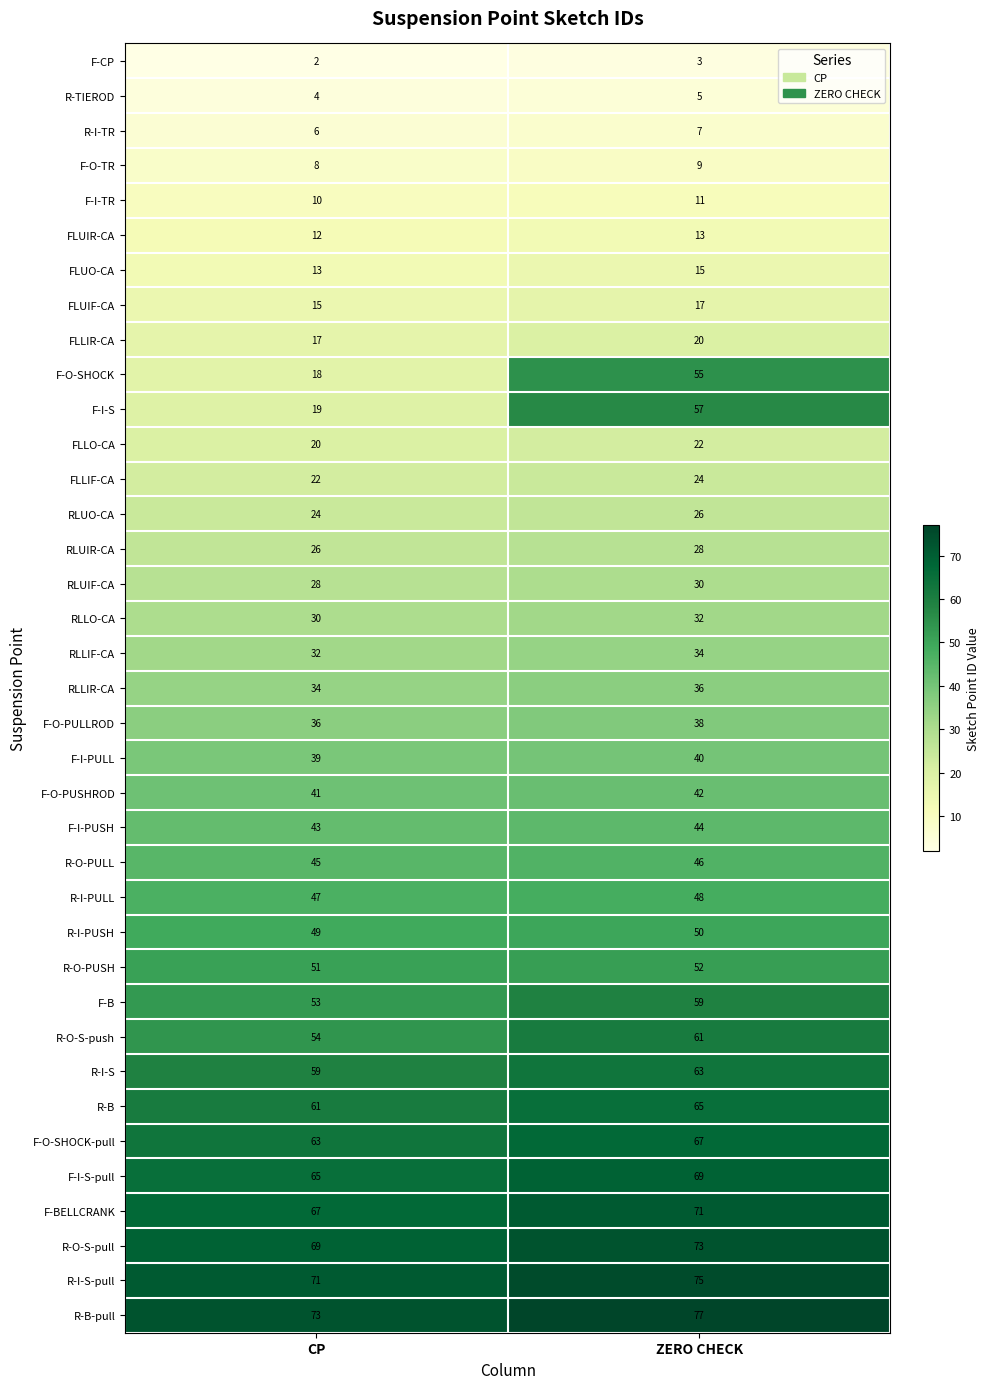

The F-BELLCRANK series shows 103 at CP. True or false?

False